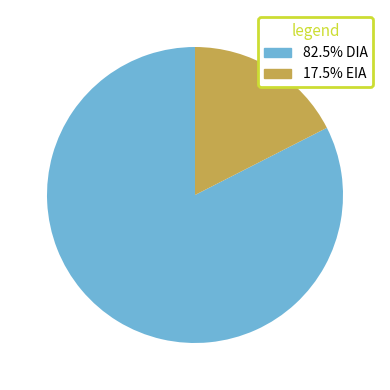

Does any single category account for the majority?

Yes